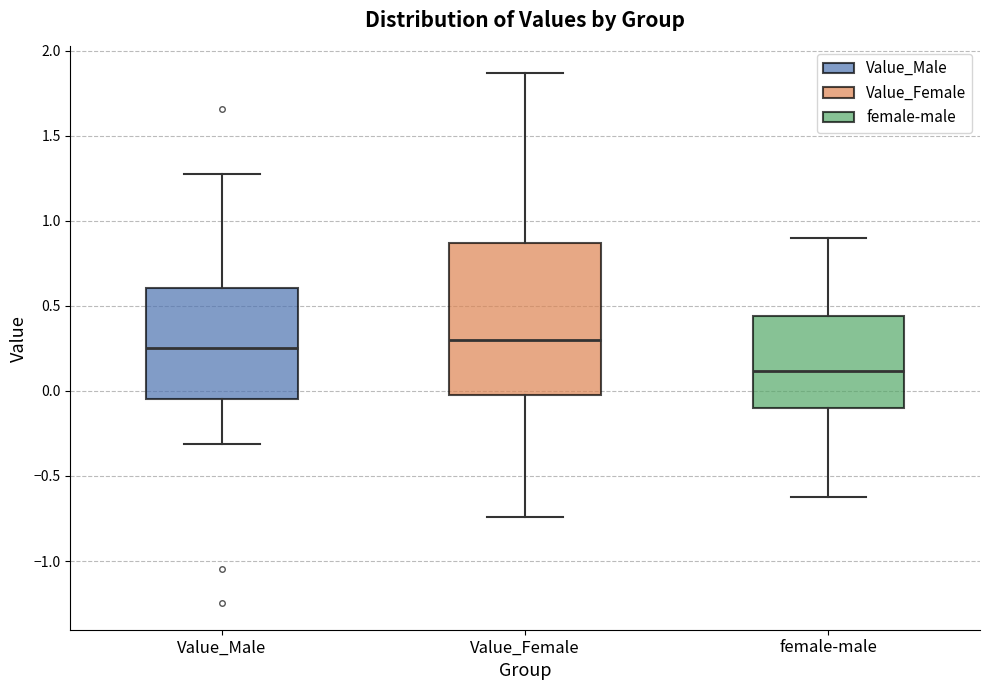

Reading left to right, read every box against the y-axis: the position of its median line, the range the box covers, and the ends of its whiskers. The values are not printed on the chart, so give them approximately, as read against the axis.

Value_Male: median 0.25, box -0.05 to 0.60, whiskers -0.30 to 1.30
Value_Female: median 0.30, box 0.00 to 0.85, whiskers -0.75 to 1.85
female-male: median 0.10, box -0.10 to 0.45, whiskers -0.60 to 0.90